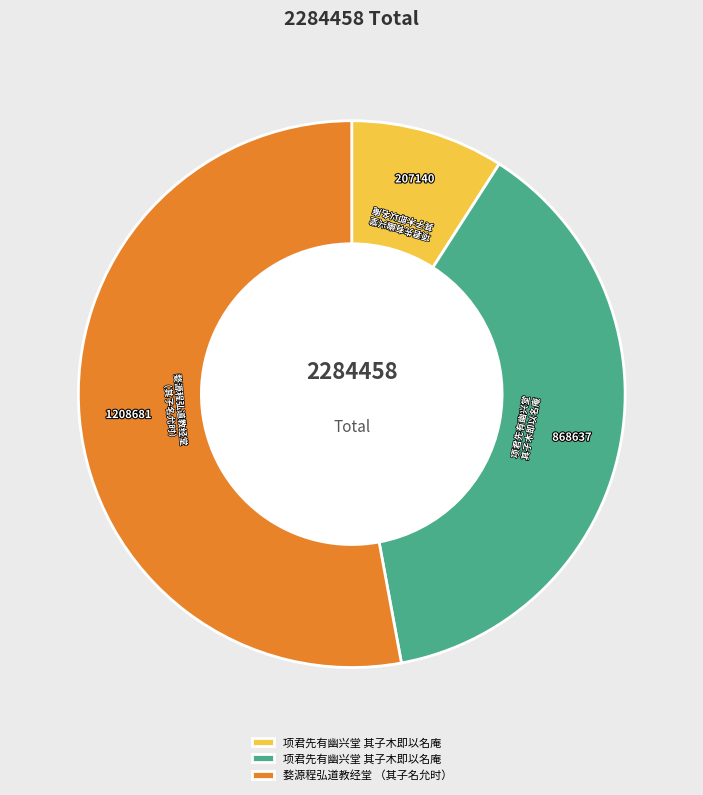

How many slices are in this pie chart?

3